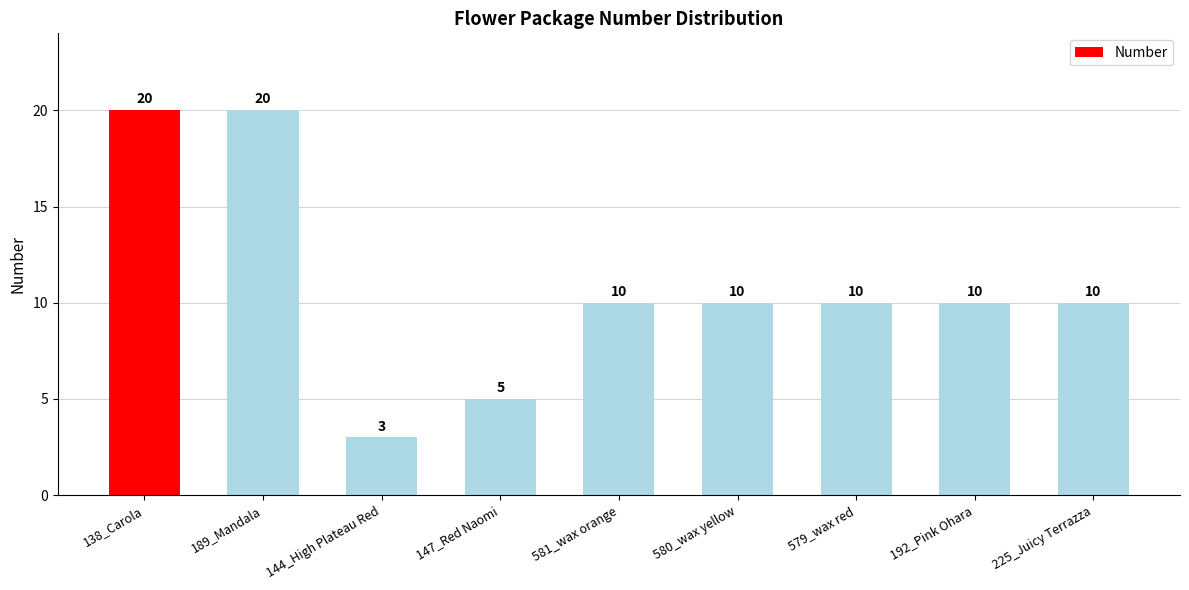

What is the greatest value displayed?

20